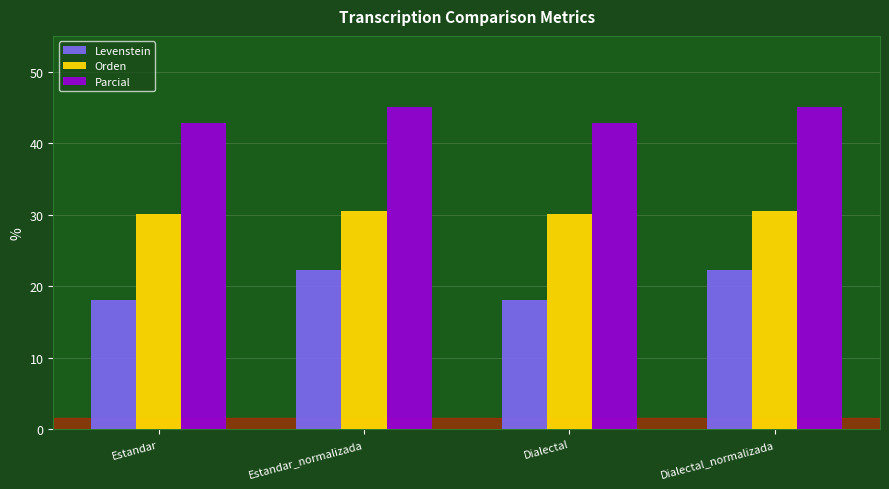

What are all the series names shown in the legend?

Levenstein, Orden, Parcial